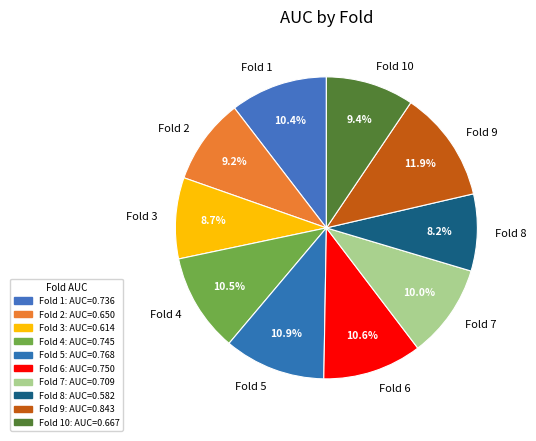

Which has a higher value, Fold 2 or Fold 8?

Fold 2